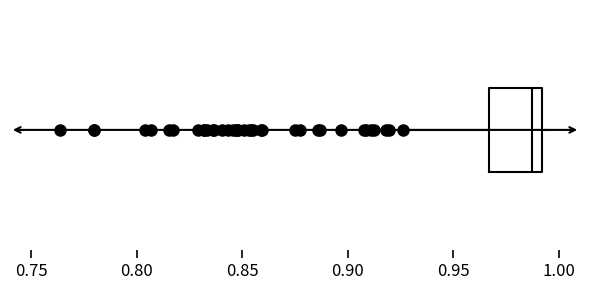

Where does the median line of the box sit on the x-axis? The values are not printed on the chart, so give them approximately, as read against the axis.

0.985